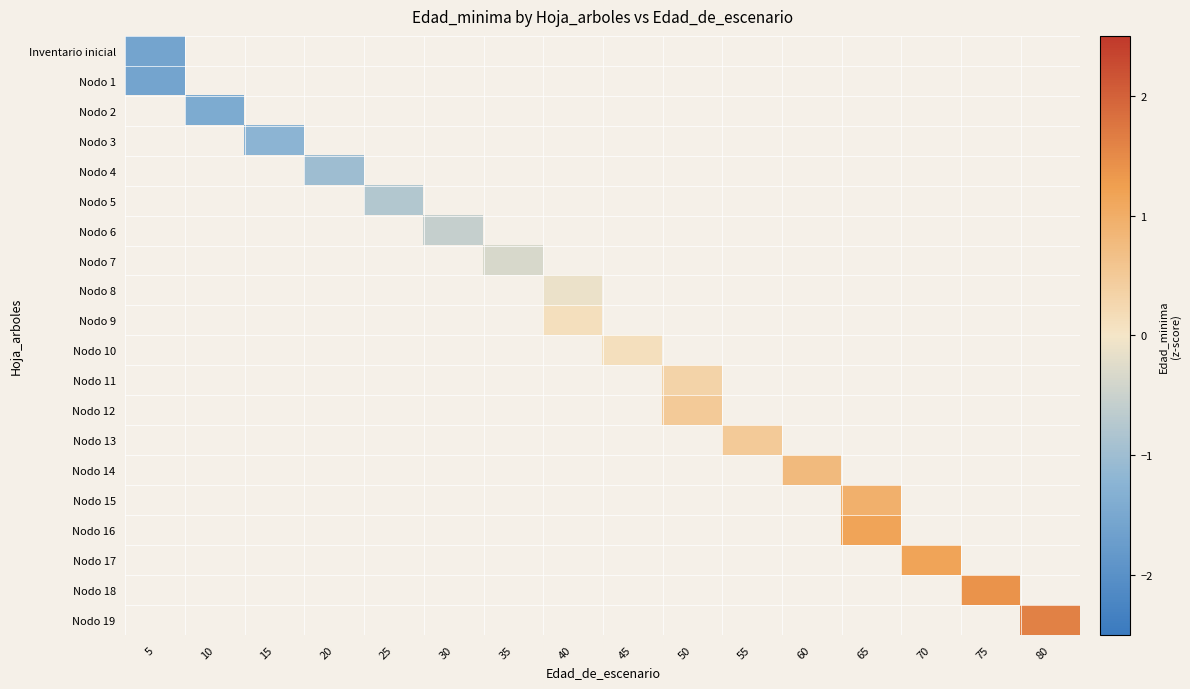

How many data points does each series have?

16